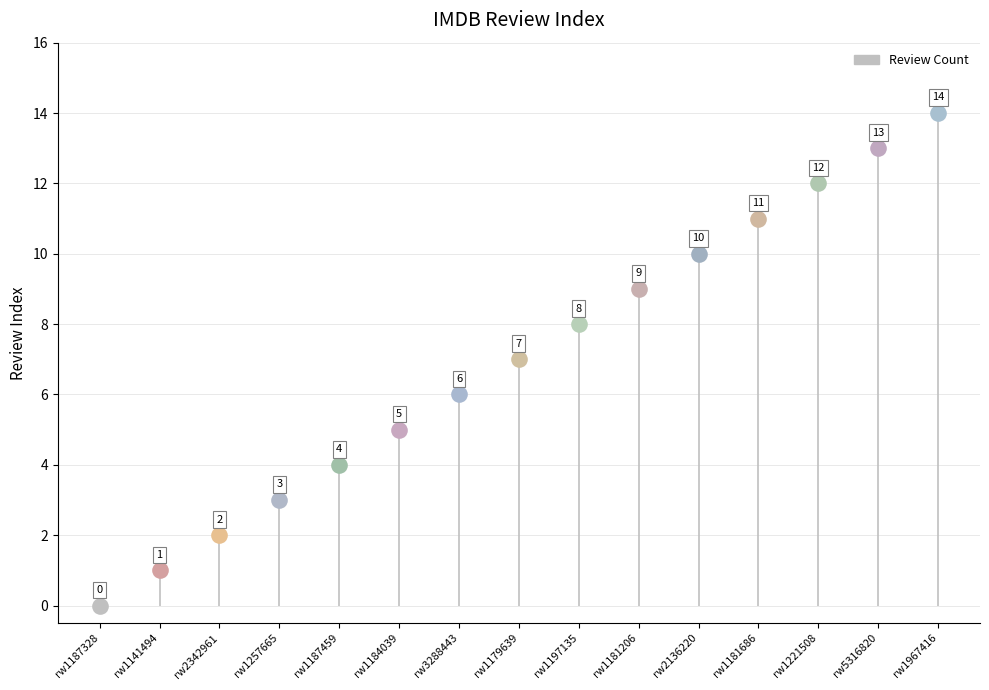

What is the difference between the maximum and minimum values?

14